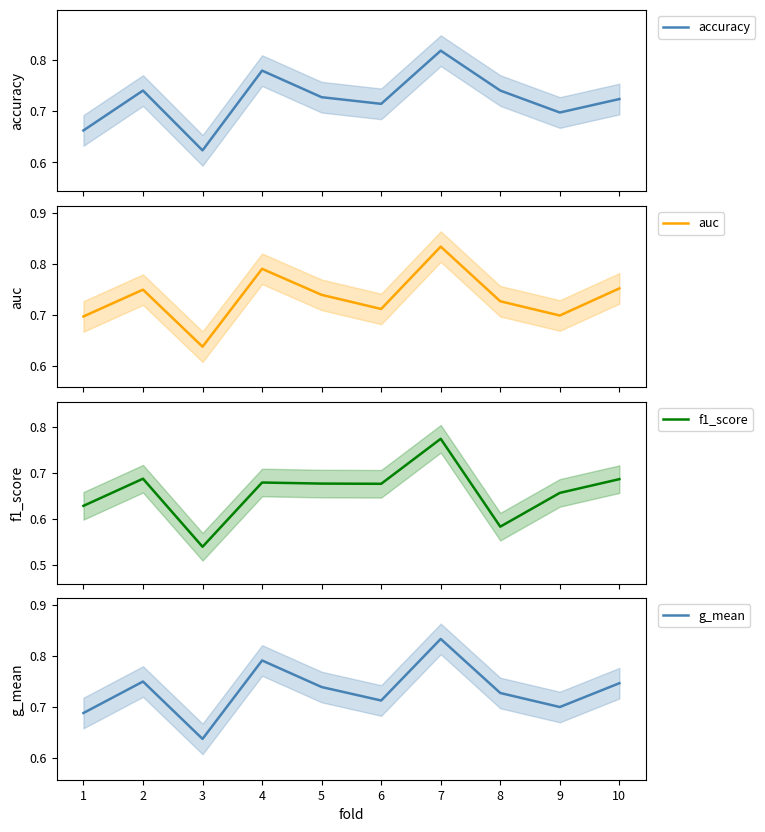

Reading left to right, extract all data points from this chart.

accuracy: 0.7	0.7	0.6	0.8	0.7	0.7	0.8	0.7	0.7	0.7
auc: 0.7	0.8	0.6	0.8	0.7	0.7	0.8	0.7	0.7	0.8
f1_score: 0.6	0.7	0.5	0.7	0.7	0.7	0.8	0.6	0.7	0.7
g_mean: 0.7	0.7	0.6	0.8	0.7	0.7	0.8	0.7	0.7	0.7